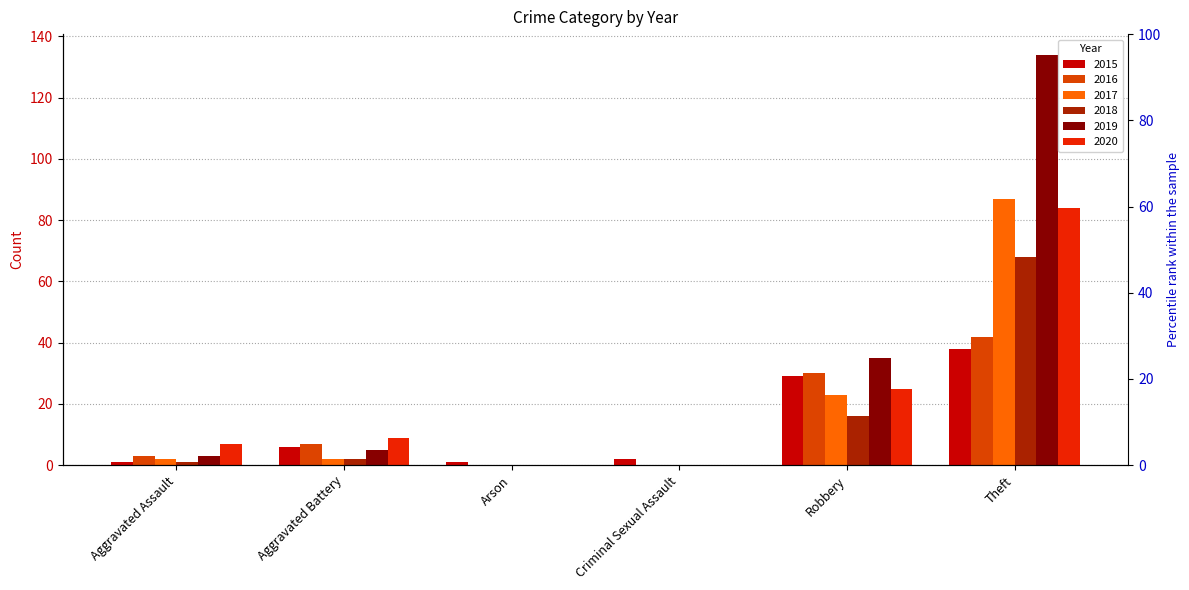

True or false: 2020 has a value of -35 at Arson.

False